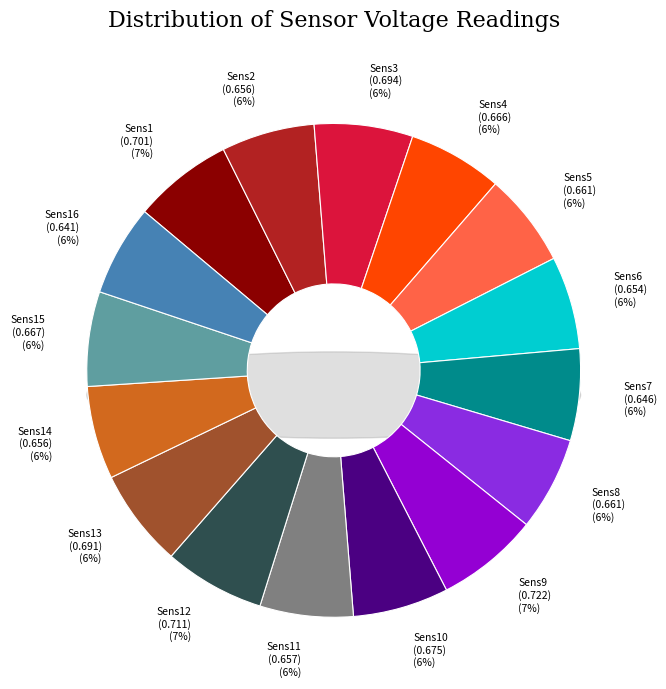

How many slices are in this pie chart?

16